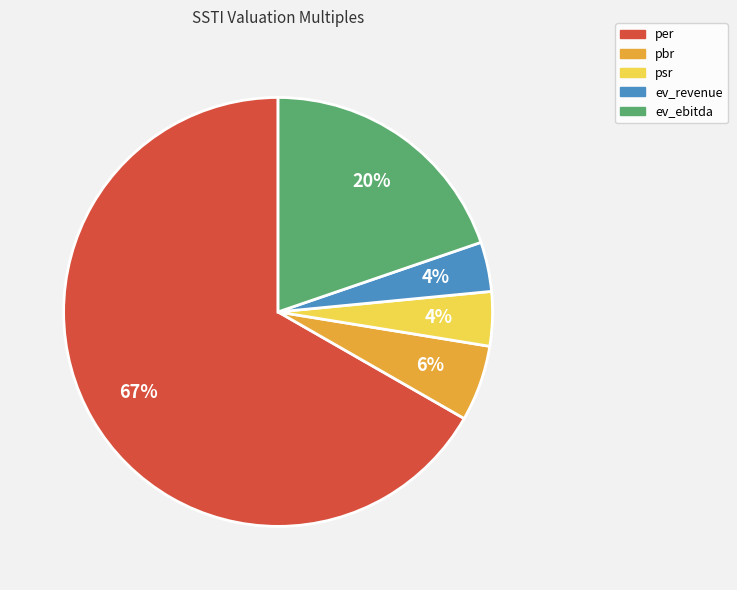

Count the number of slices in the pie.

5